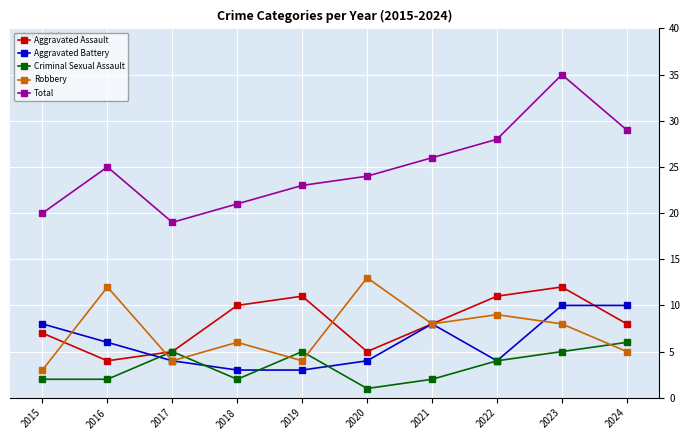

Which series has the largest total across all categories?

Total